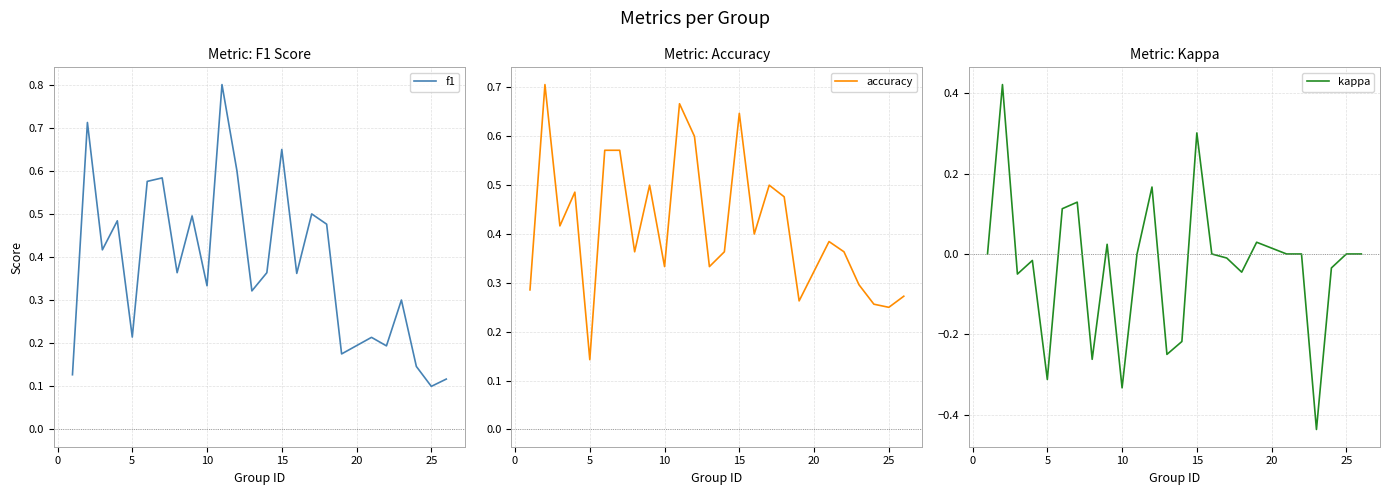

What is the greatest value displayed?

0.8